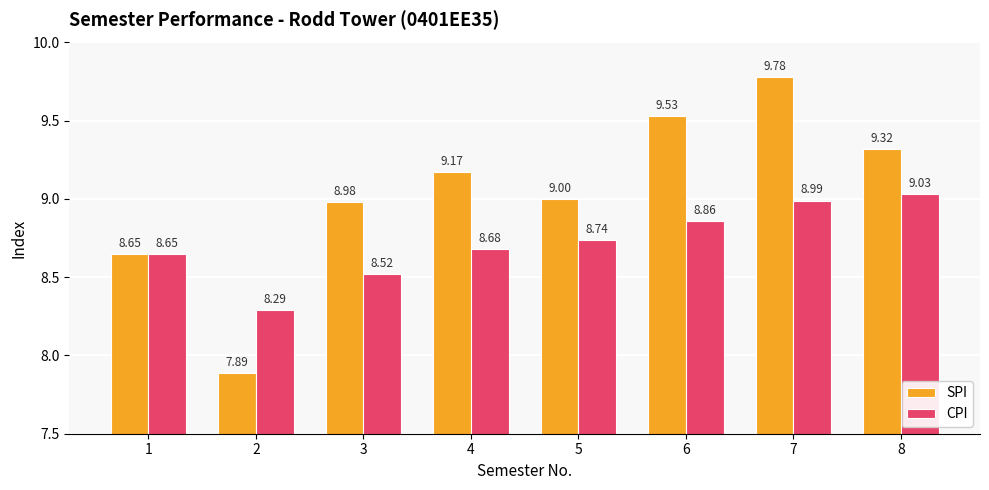

What is the value of the SPI bar at the 4th from the left?

9.2